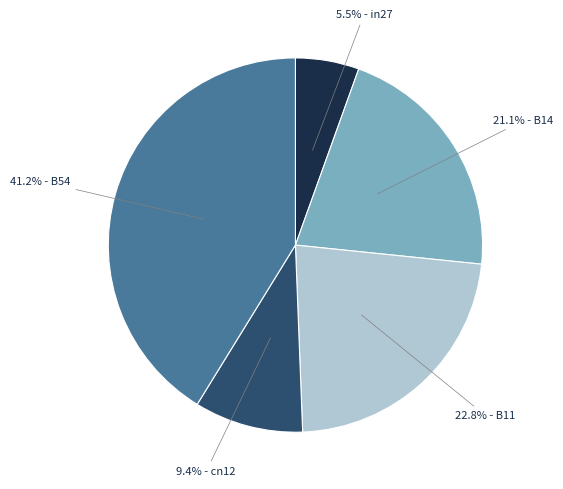

Count the number of slices in the pie.

5